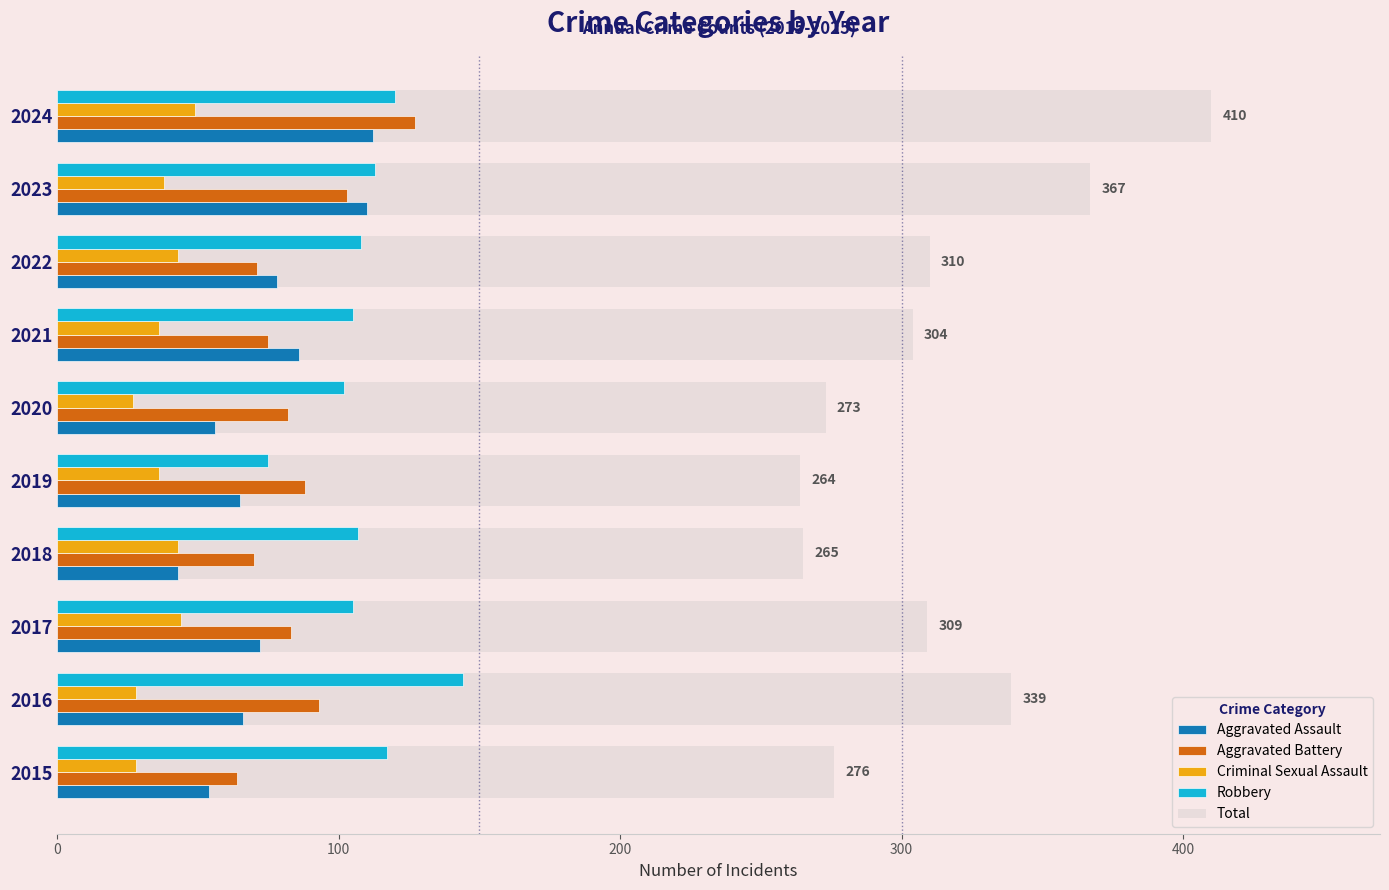

The Aggravated Battery series shows 75 at 2021. True or false?

True